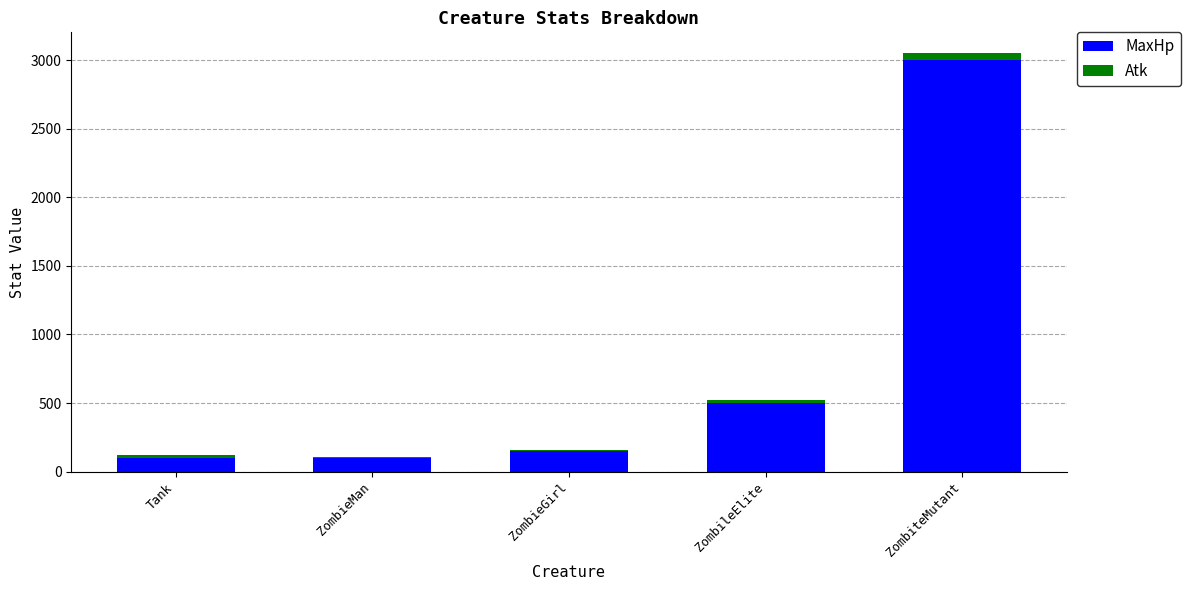

At which category is the sum across all series the highest?

ZombiteMutant